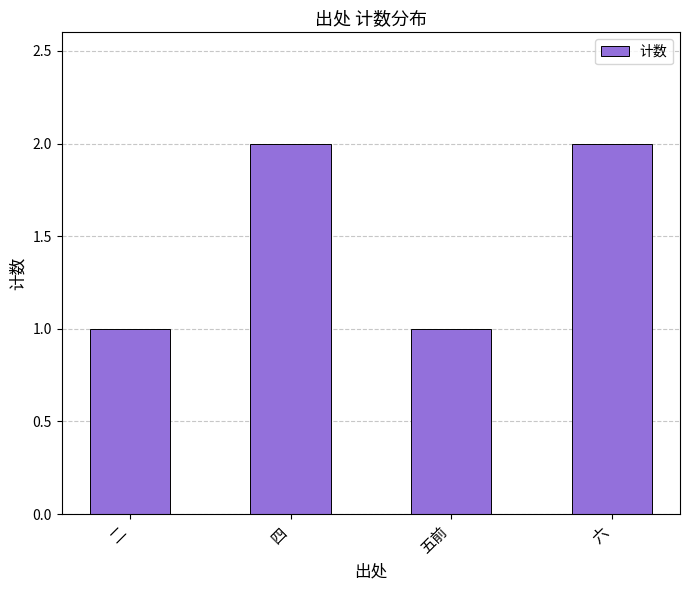

The value at 二 is 1. True or false?

True